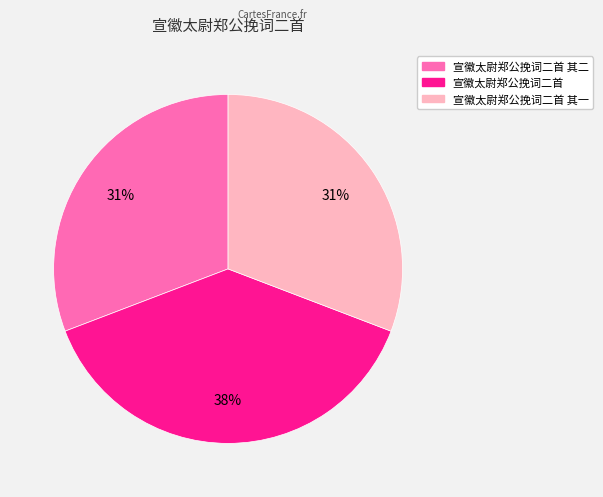

Does any single category account for the majority?

No